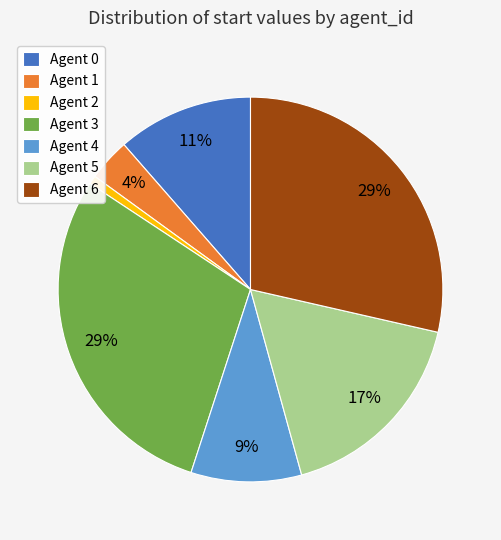

Is there a majority slice in this chart?

No